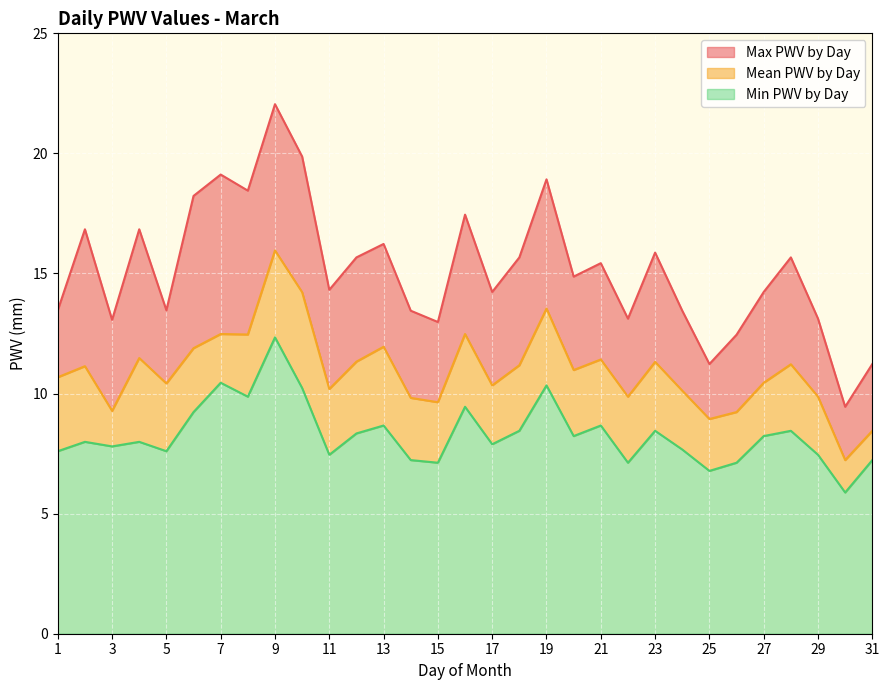

Between 22 and 27, which is larger?

27